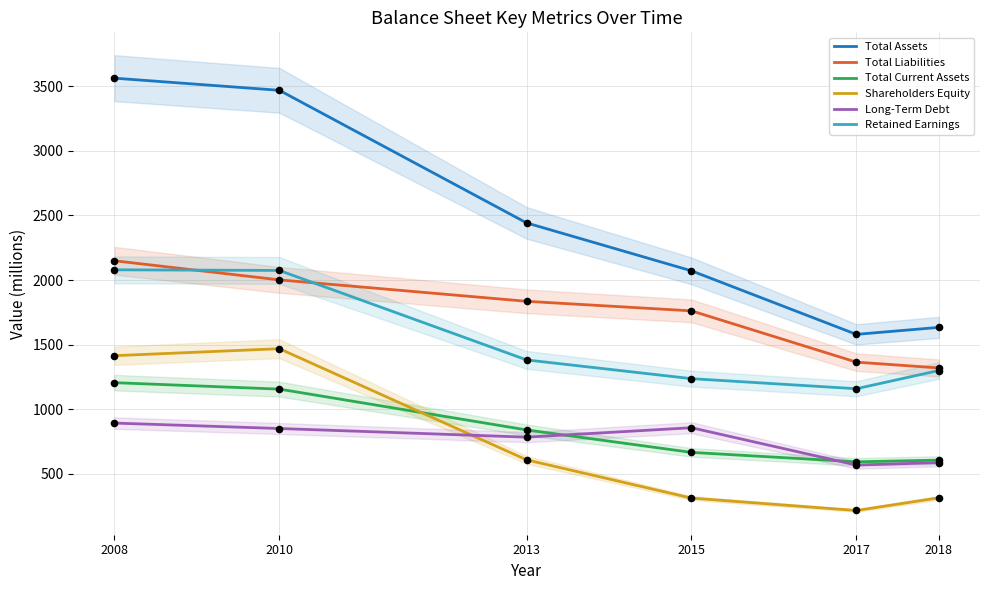

Is the value of Total Assets at 2010 greater than the value of Long-Term Debt at 2015?

Yes